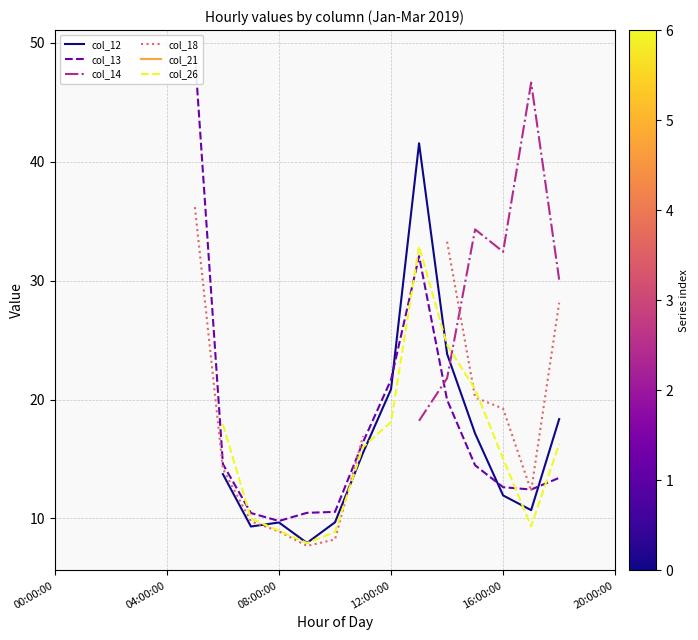

In col_18, how many points are lower than both neighbors (excluding endpoints)?

2